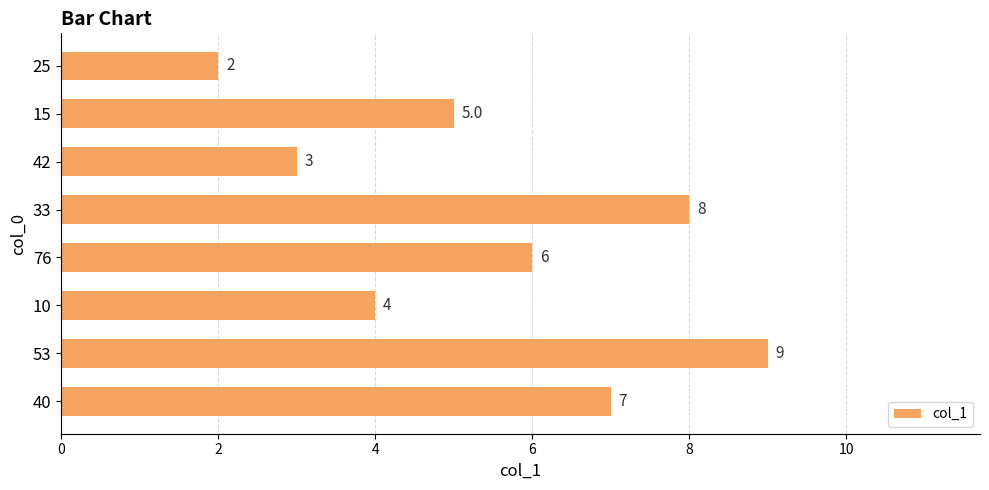

Where is the data nearest to the value 5?

15